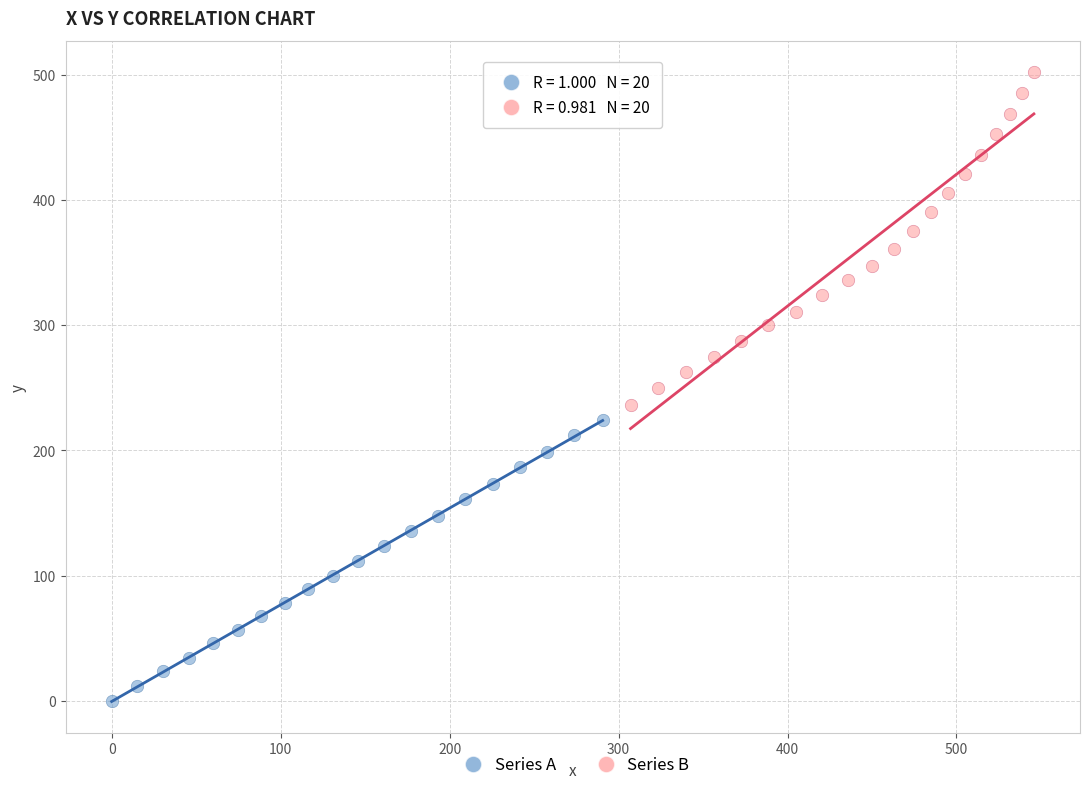

Which series has the largest Y range (max minus min)?

Series B